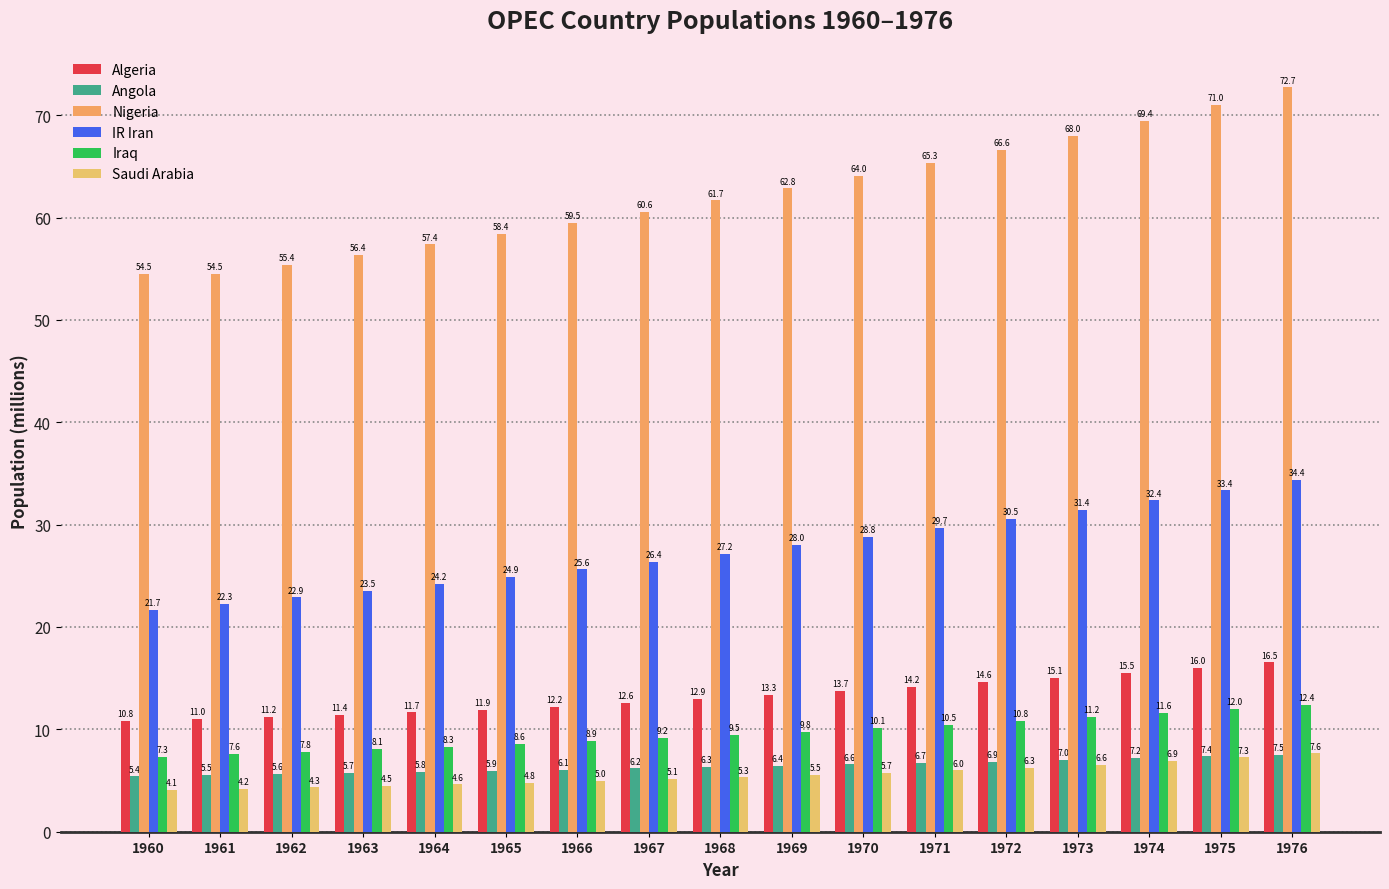

What is the sum of all Nigeria values?

1058.1